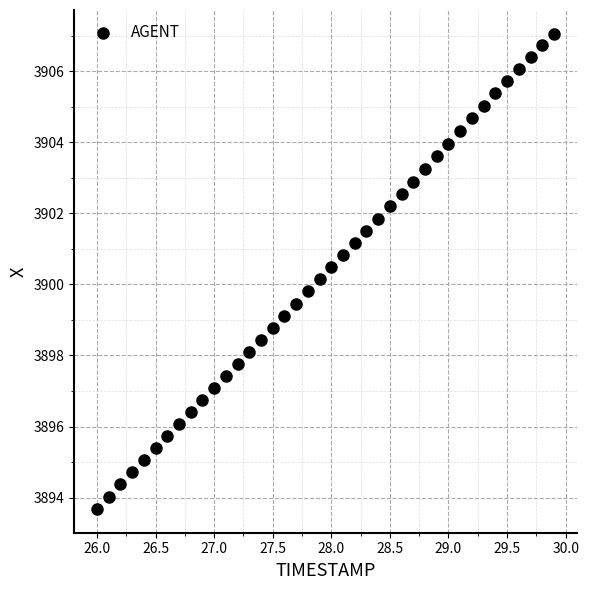

What is the range of X values (max minus min)?

3.9